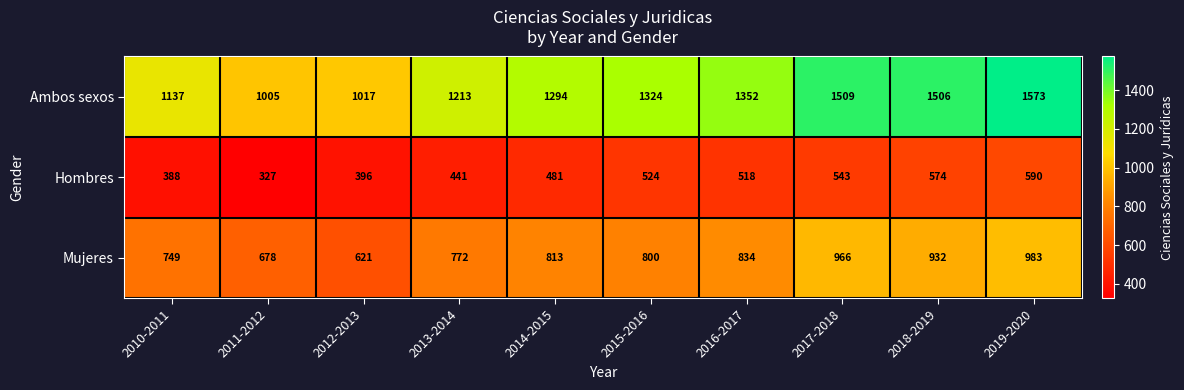

Is it true that Hombres equals 350 at 2015-2016?

False